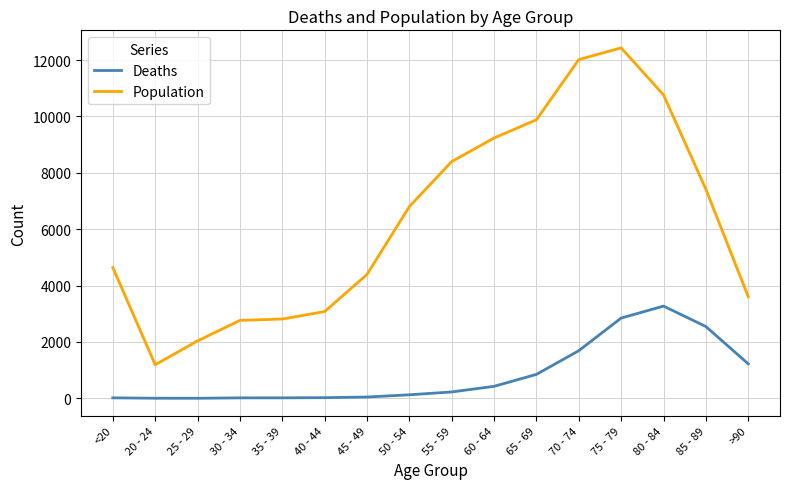

True or false: Deaths and Population intersect in this chart.

False